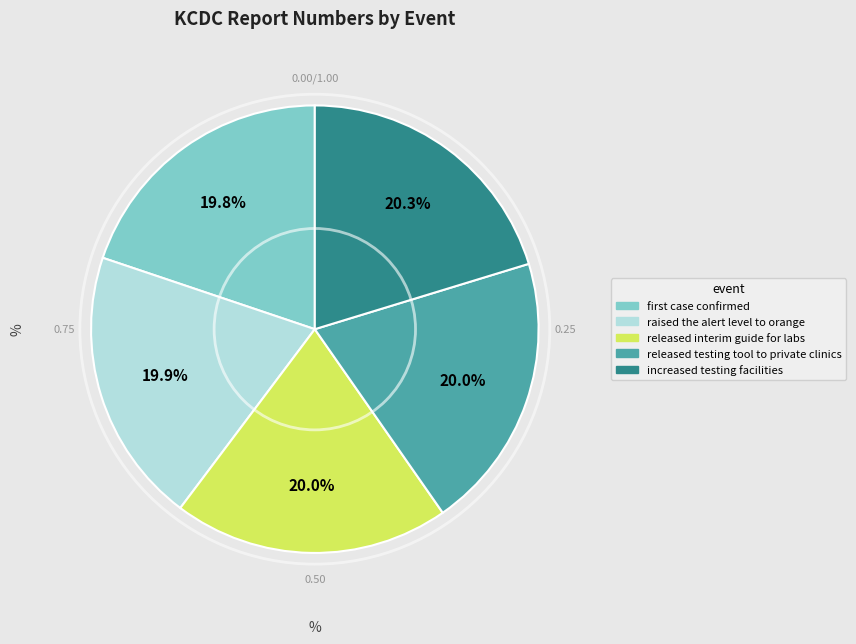

Combined, do raised the alert level to orange and released interim guide for labs account for over 50%?

No